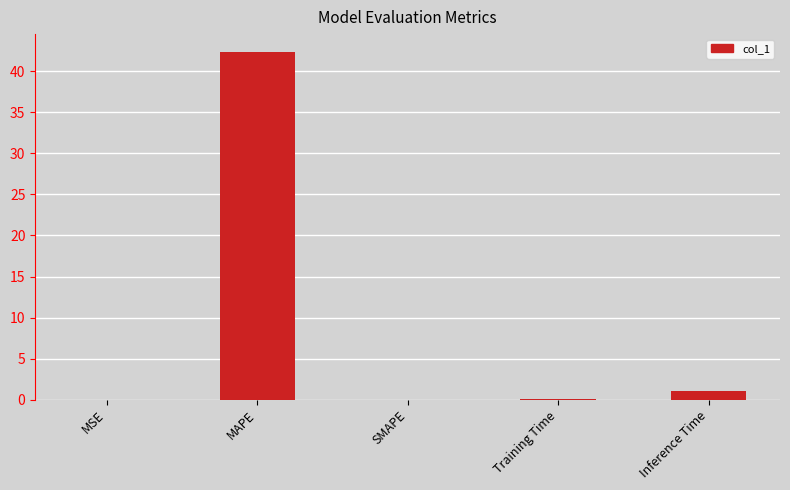

What is the change in value from MAPE to Training Time?

-42.4